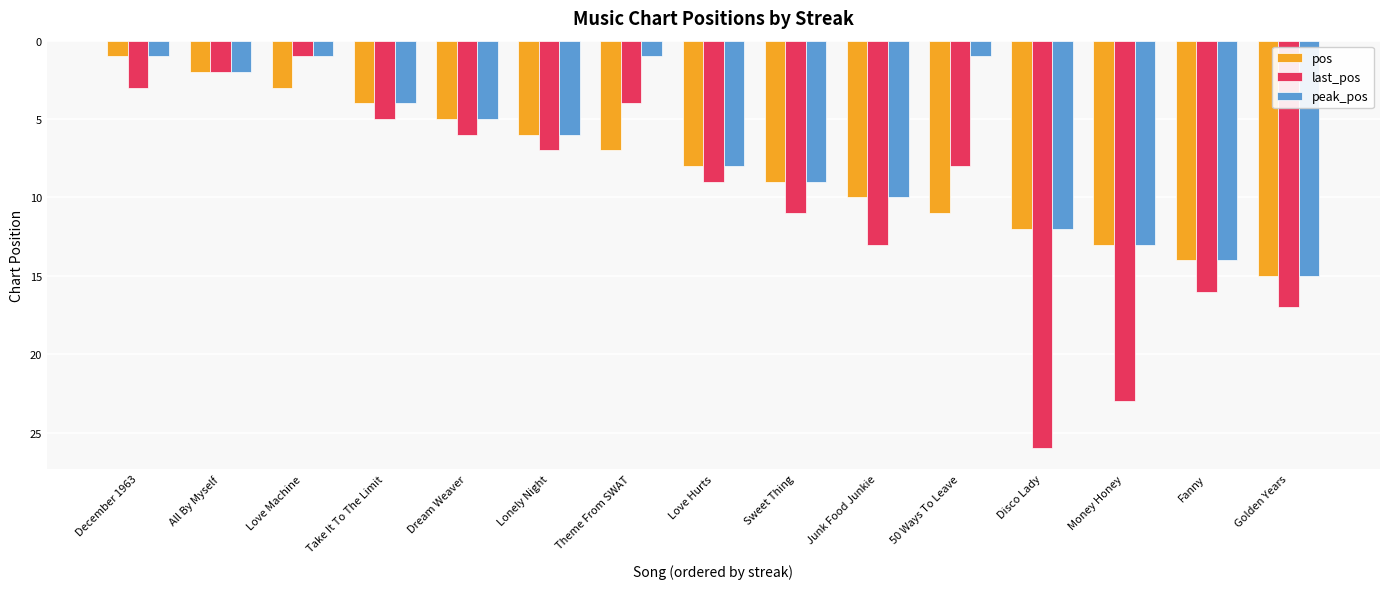

At which label does peak_pos reach its peak?

Golden Years